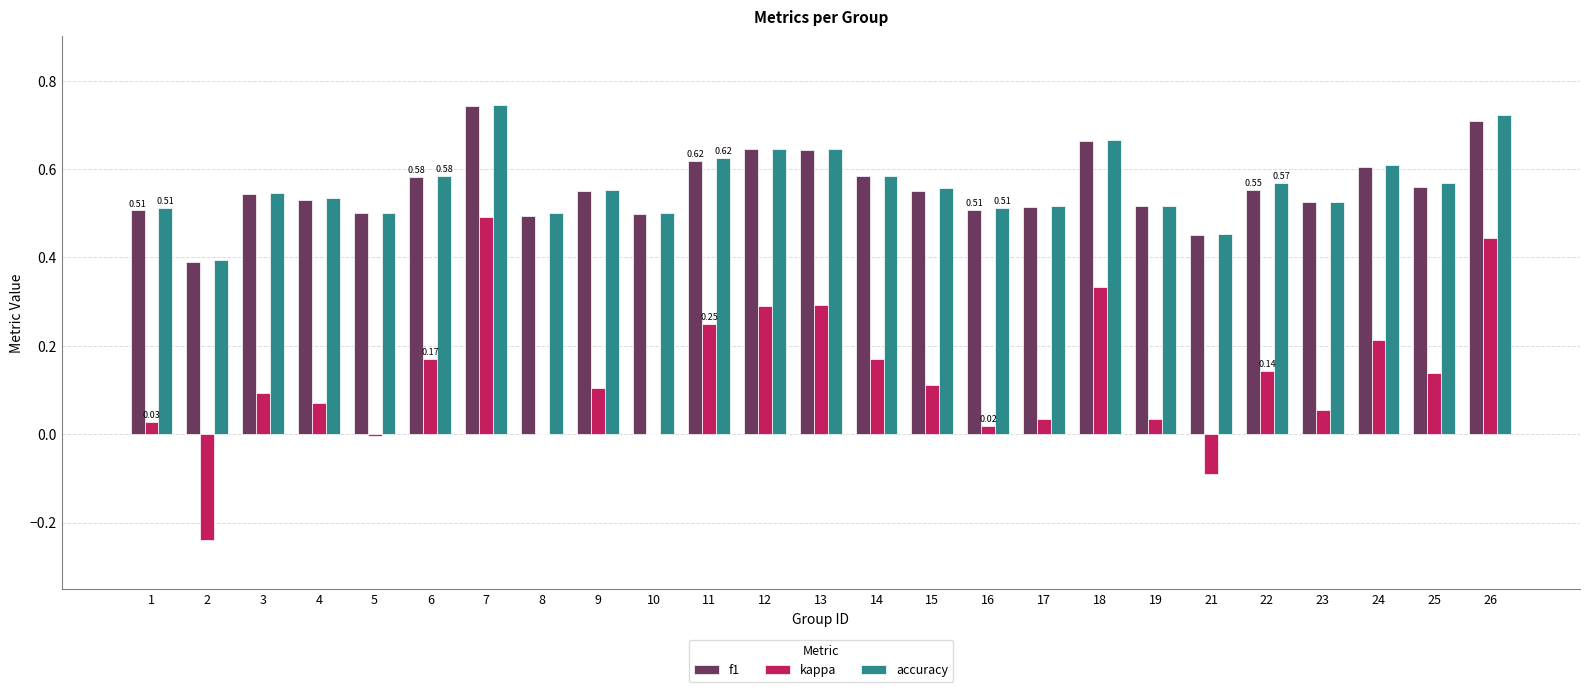

At which category is the sum across all series the highest?

7